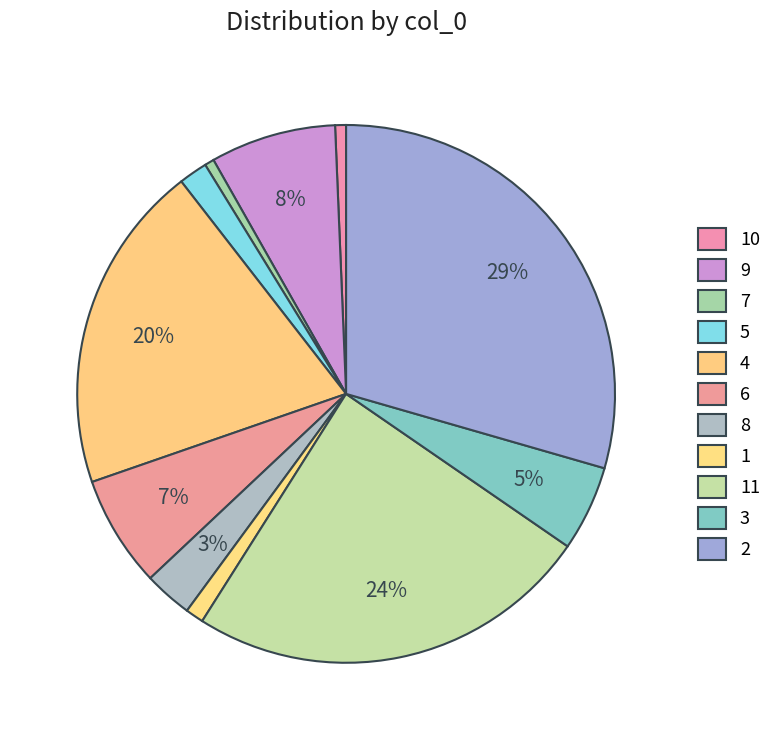

Count the number of slices in the pie.

11